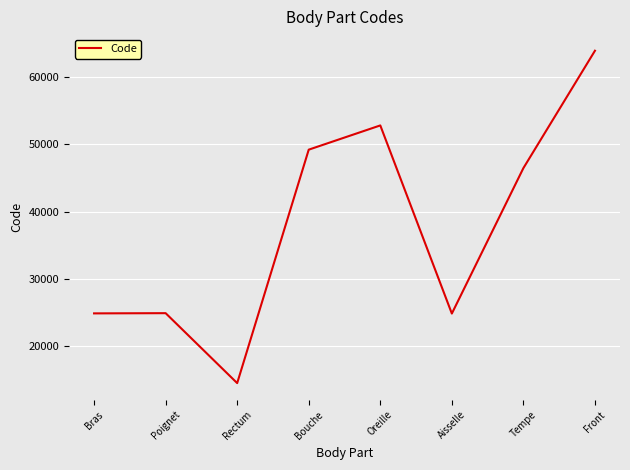

How many lines are shown in the chart?

1